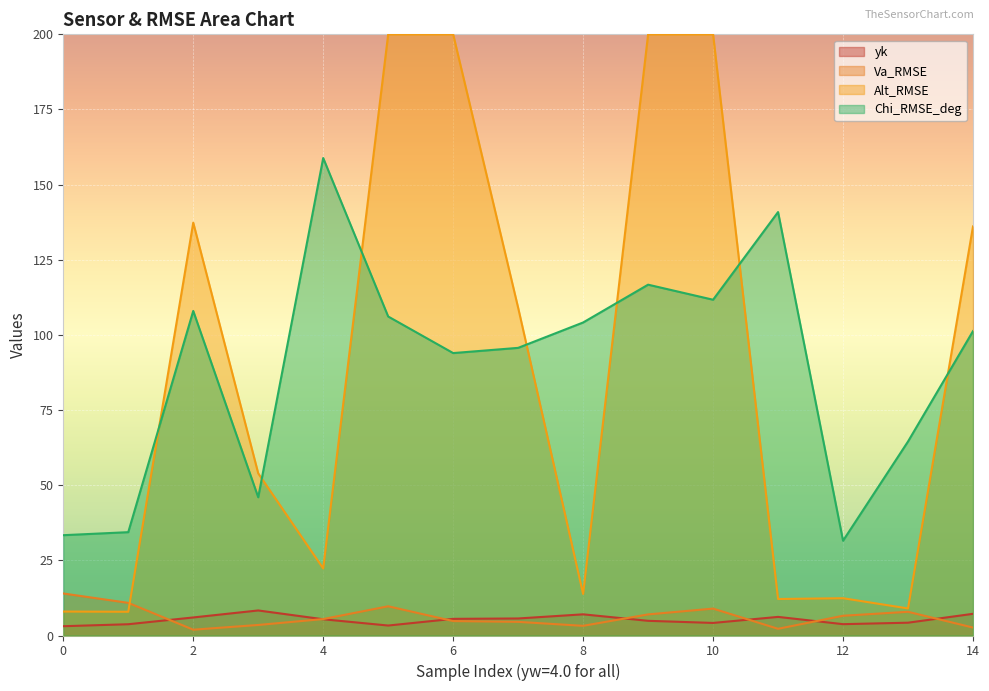

Count the number of categories in the chart.

15